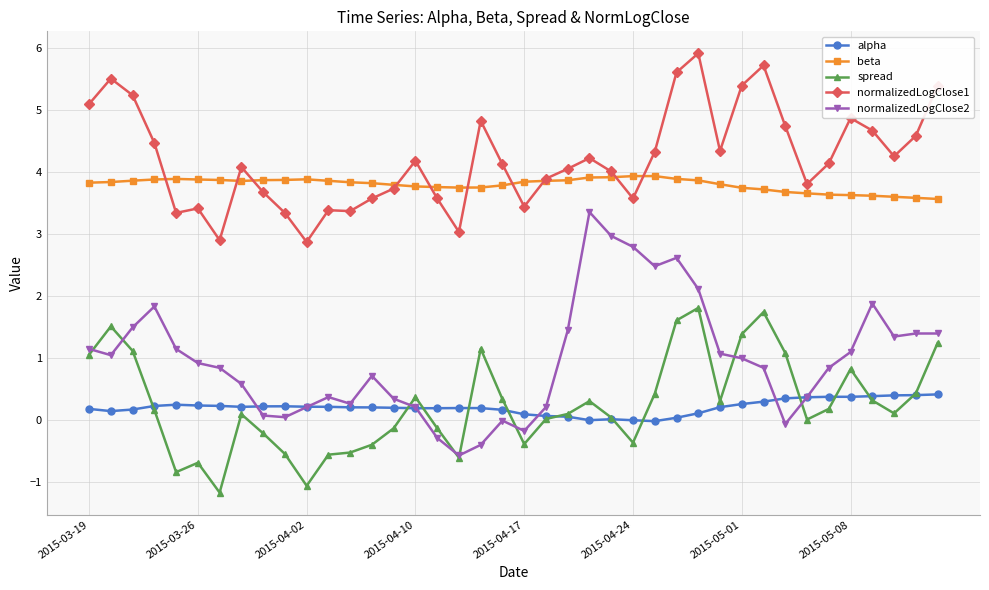

Which series has the widest spread of values?

normalizedLogClose2